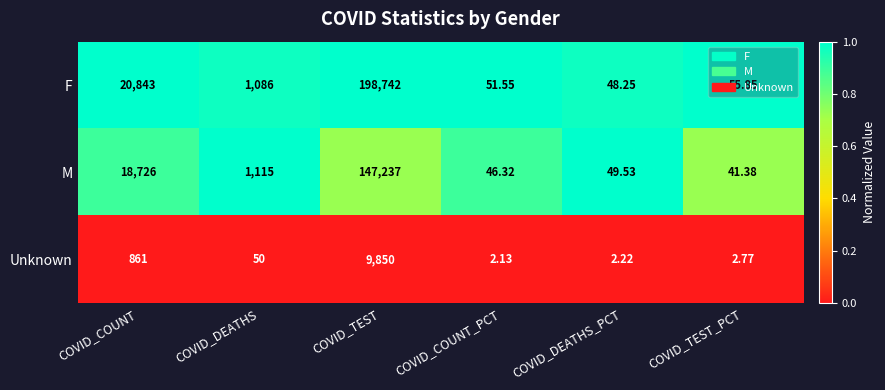

Which series has the widest spread of values?

F